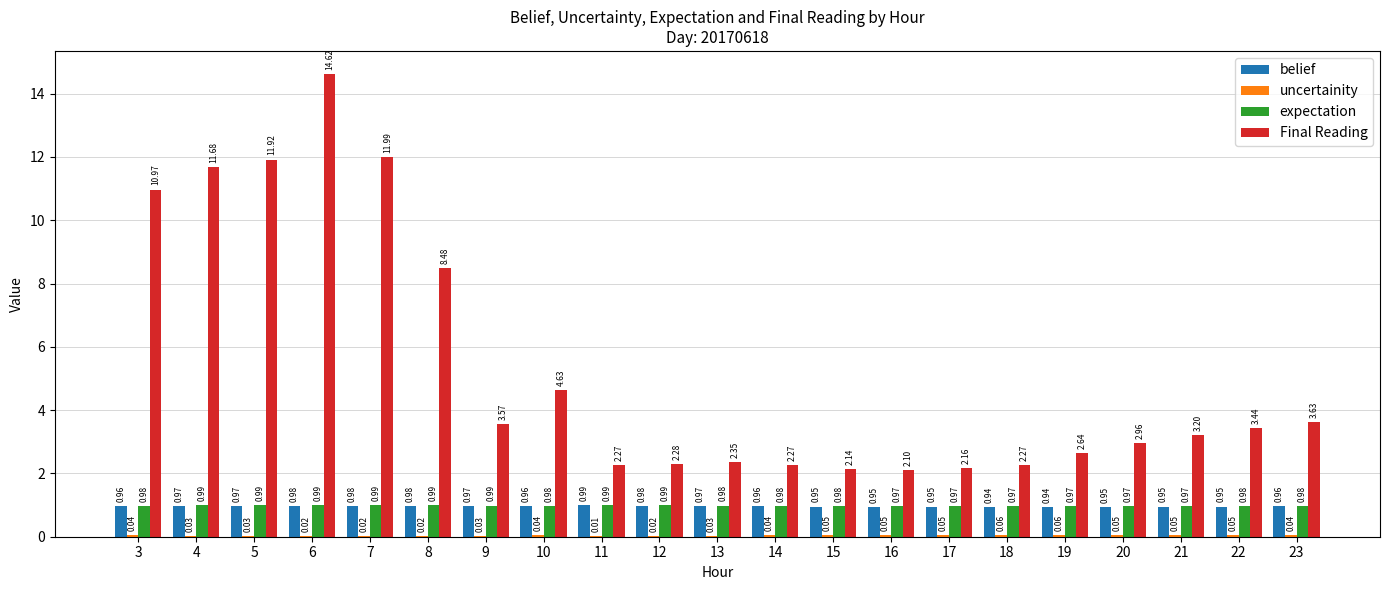

Which series has the largest total across all categories?

Final Reading